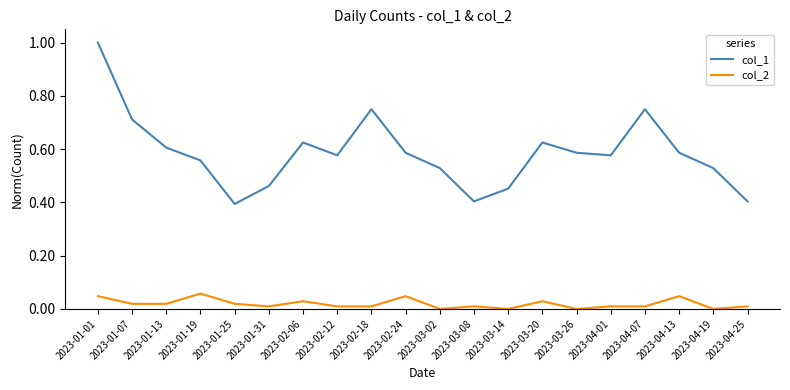

Between 2023-01-25 and 2023-02-06, which series saw the biggest shift?

col_1